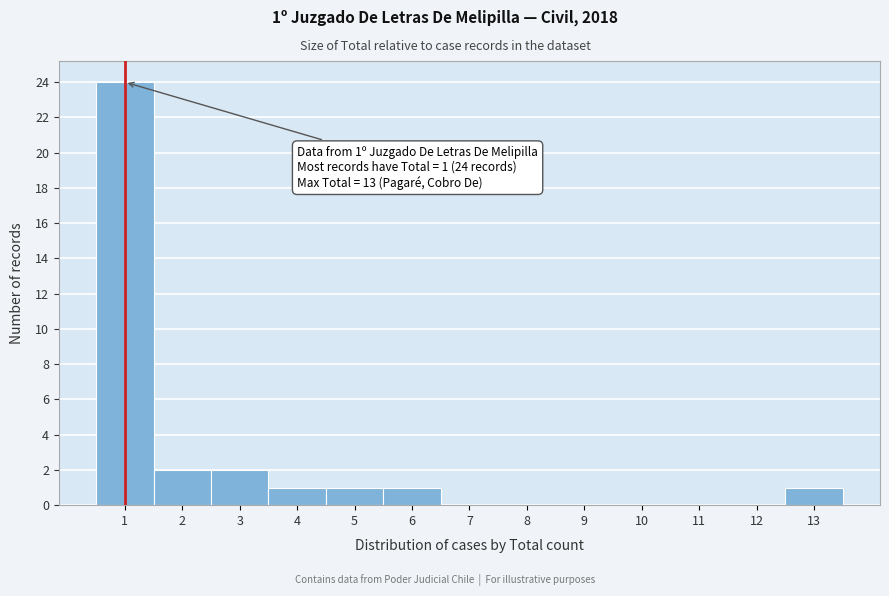

Over which range of the x-axis is the bar tallest?

0.5 to 1.5